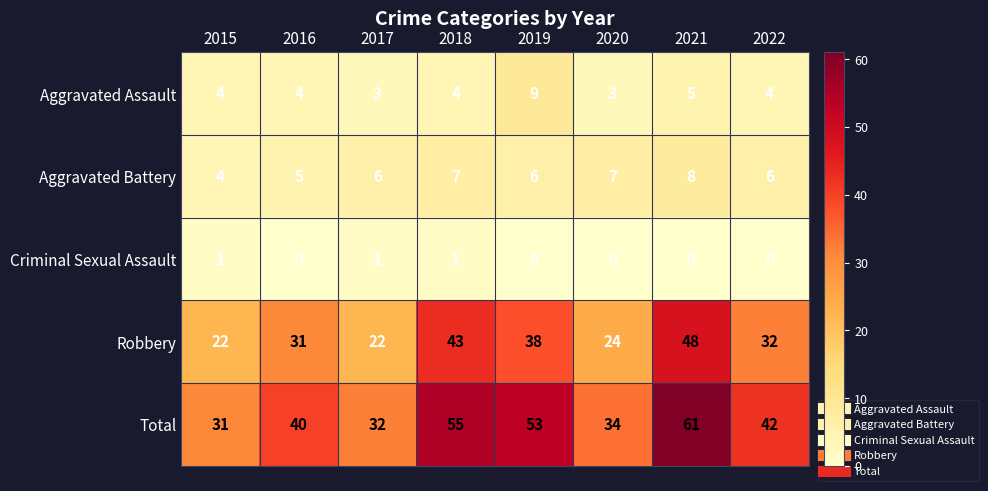

Count the number of categories in the chart.

8